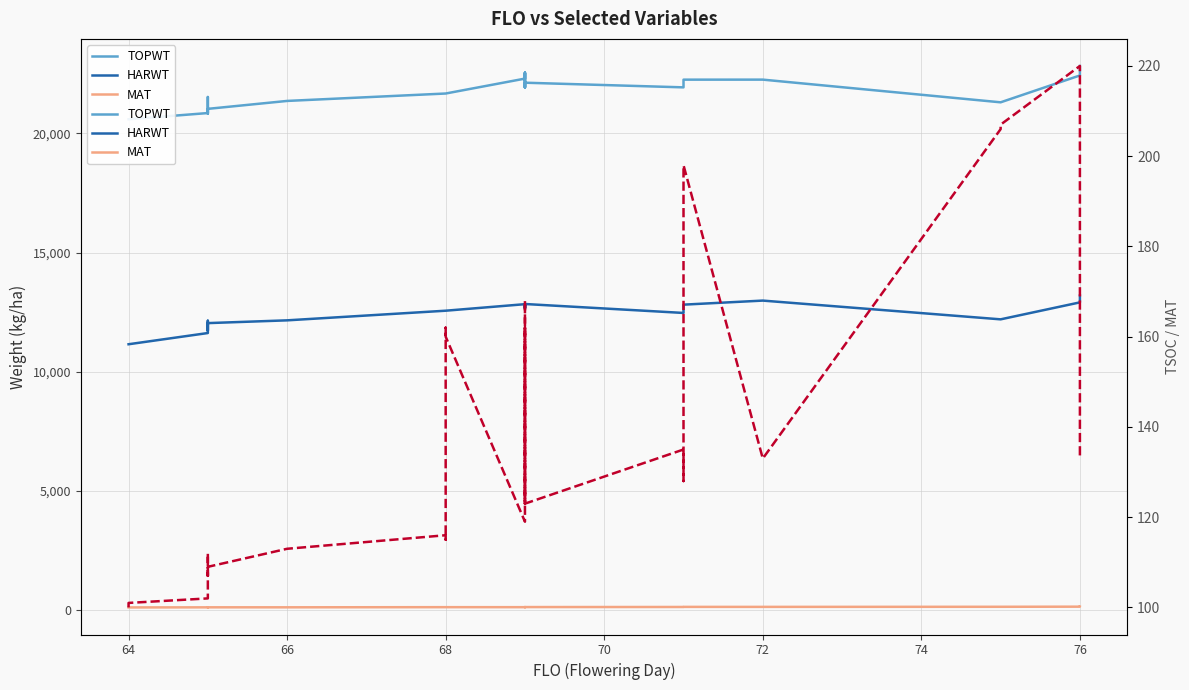

The TSOC series shows 50 at 12. True or false?

False